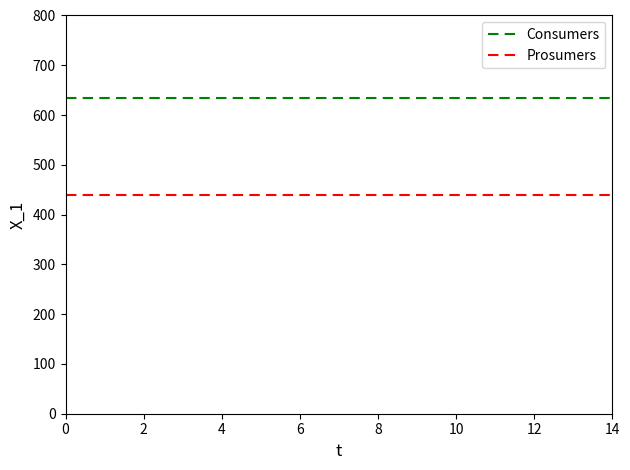

What is the minimum value shown in the chart?

440